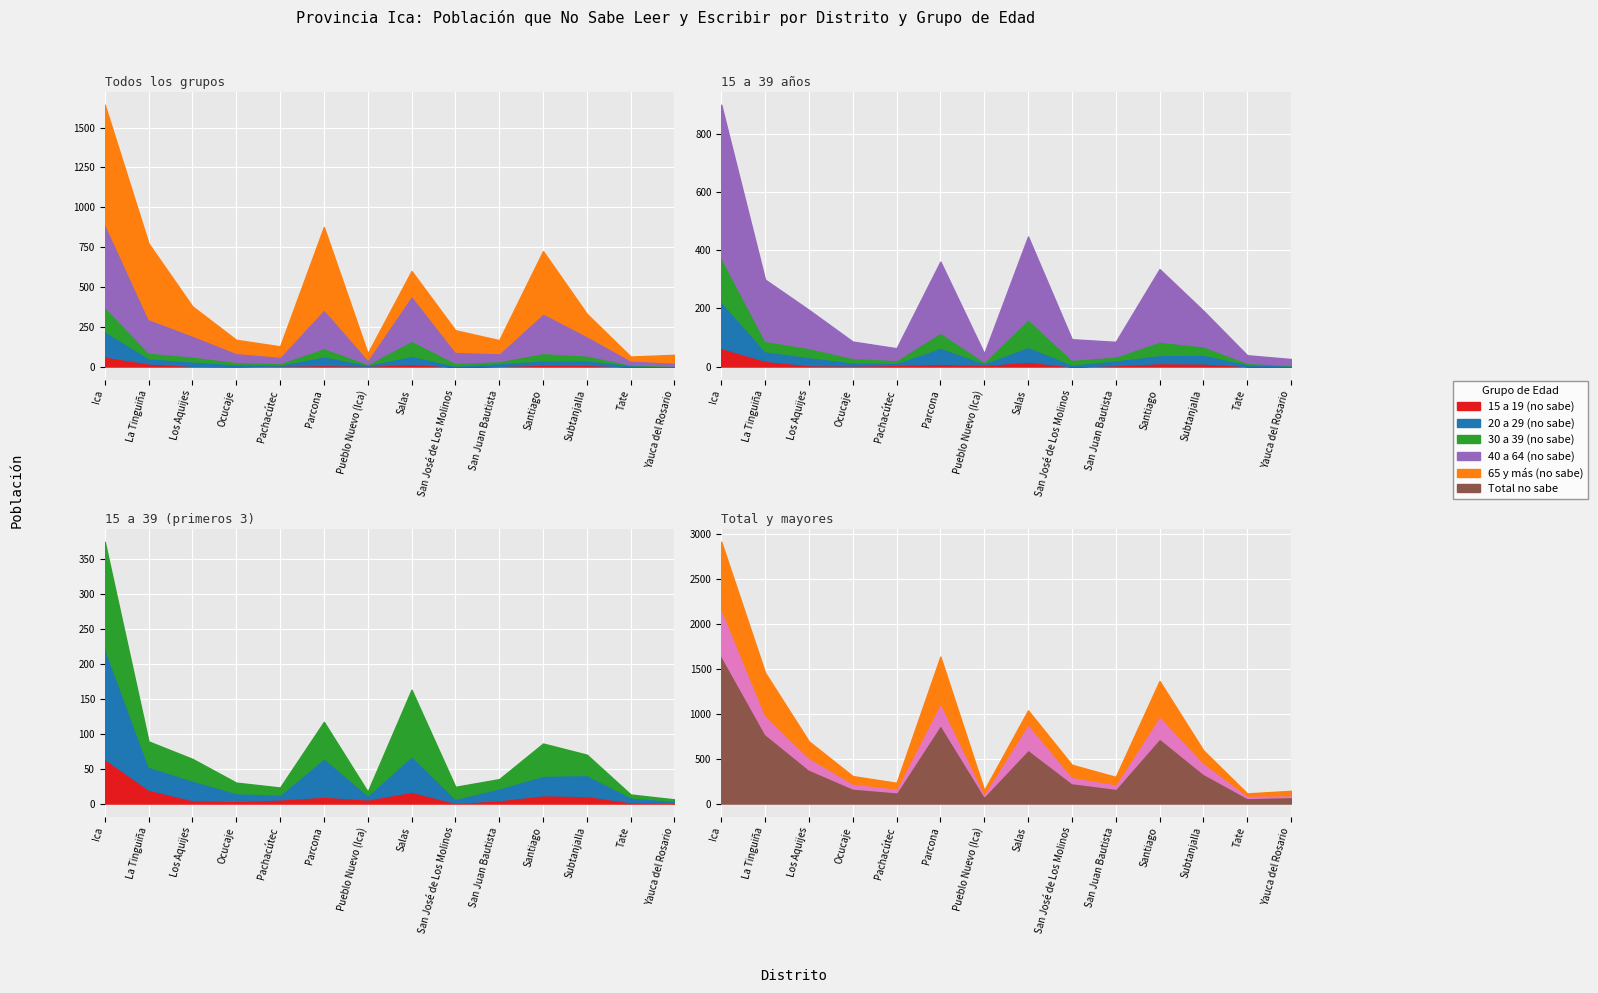

Rank the series by their maximum value, from highest to lowest.

Total no sabe, 65 y más (no sabe), 40 a 64 (no sabe), 20 a 29 (no sabe), 30 a 39 (no sabe), 15 a 19 (no sabe)